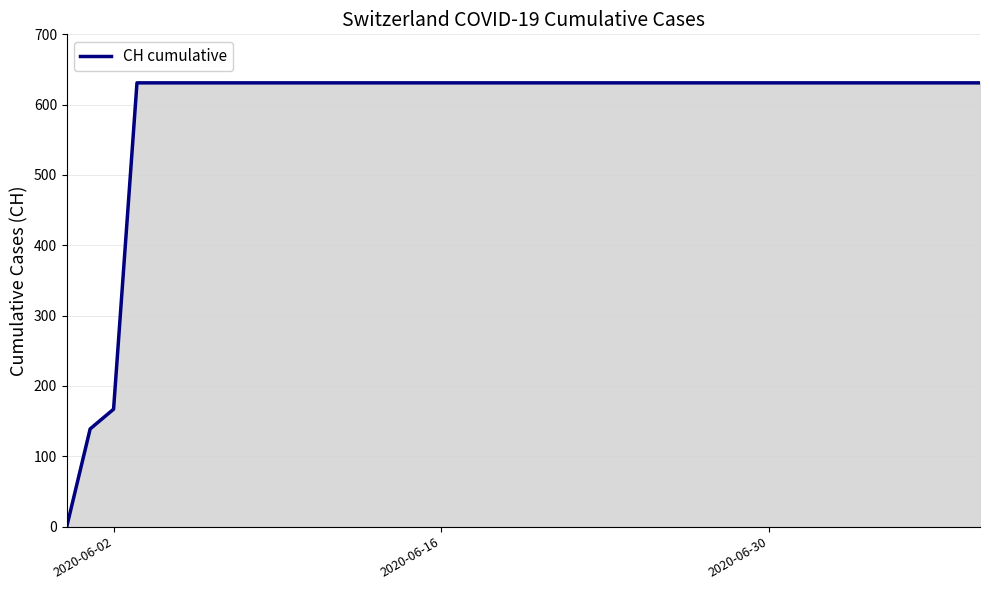

What is the greatest value displayed?

631